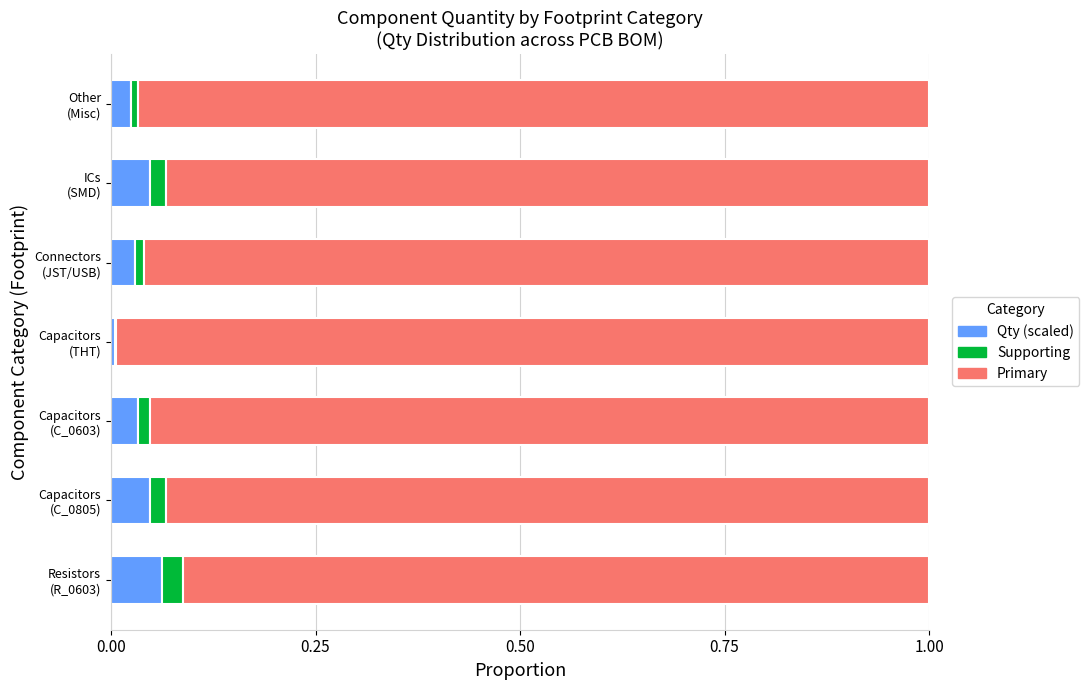

Rank the series by their maximum value, from highest to lowest.

Primary, Qty (scaled), Supporting